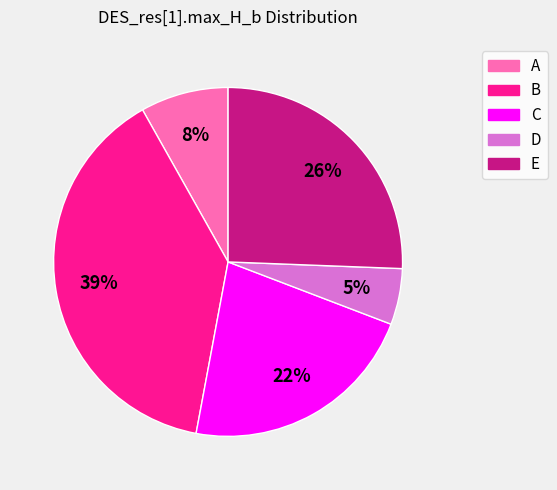

What is the smallest slice in the pie chart?

D